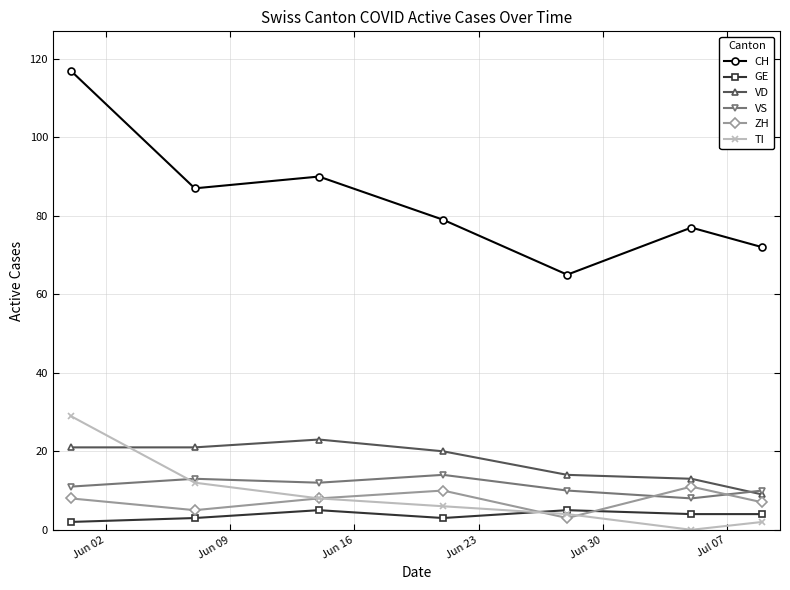

What is the minimum value for VS?

8